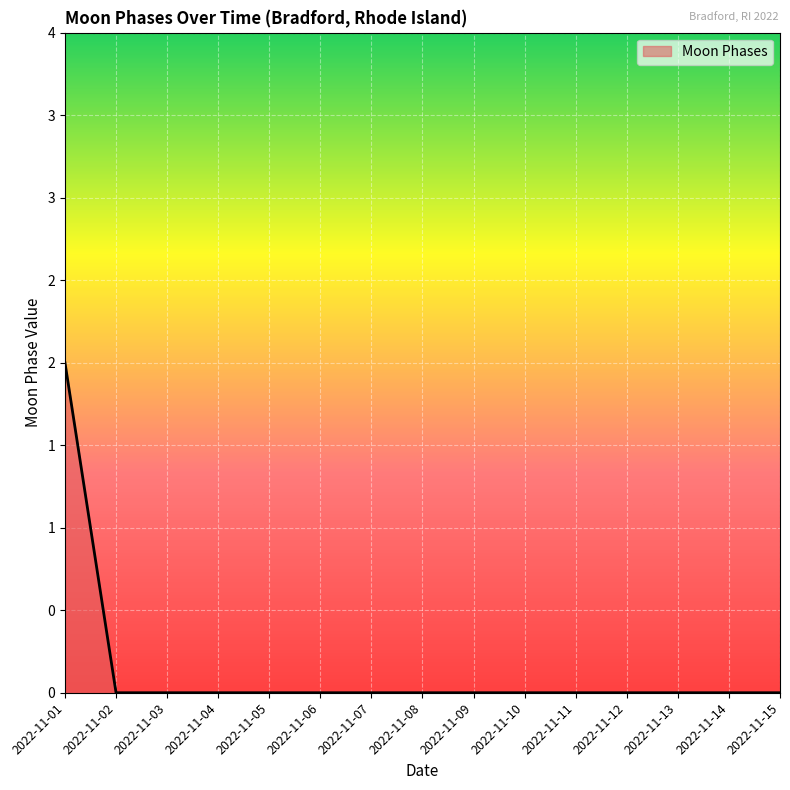

The value at 2022-11-15 is 0. True or false?

True